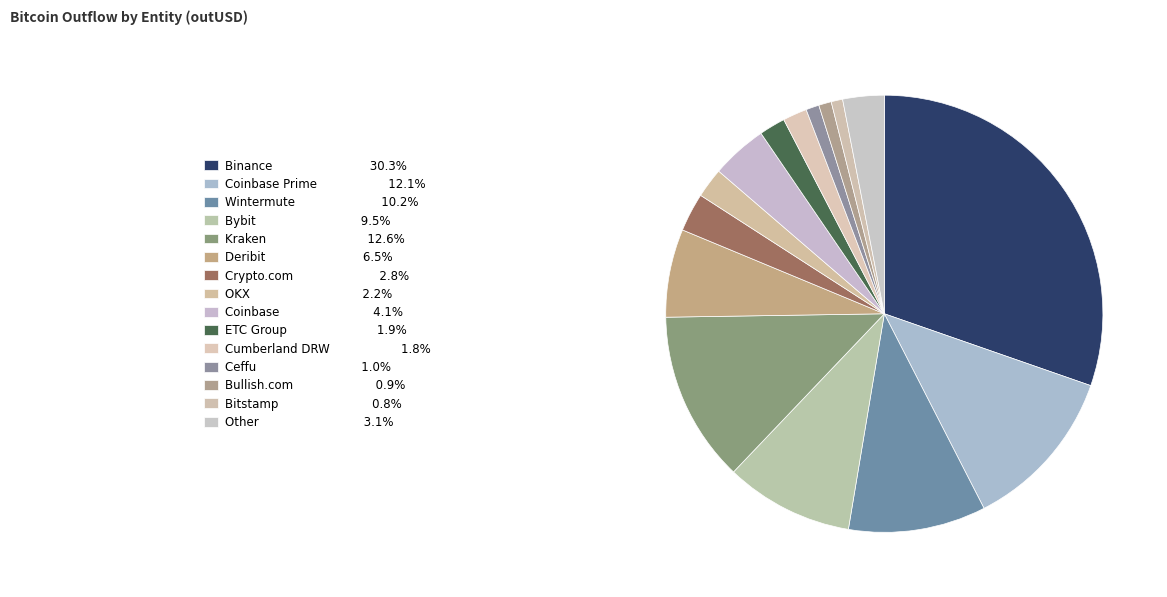

How many slices are in this pie chart?

15